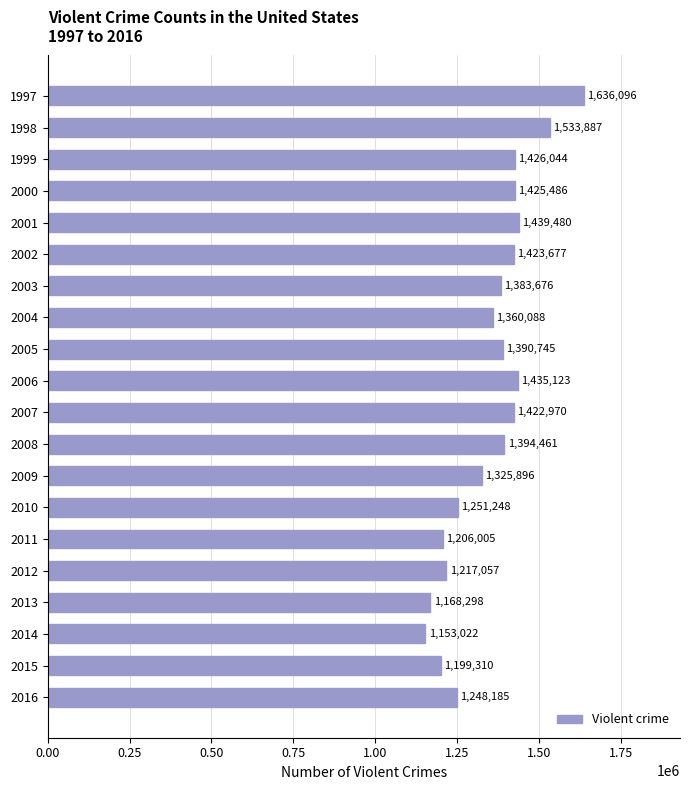

What is the value of the 18th bar from the top?

1153022